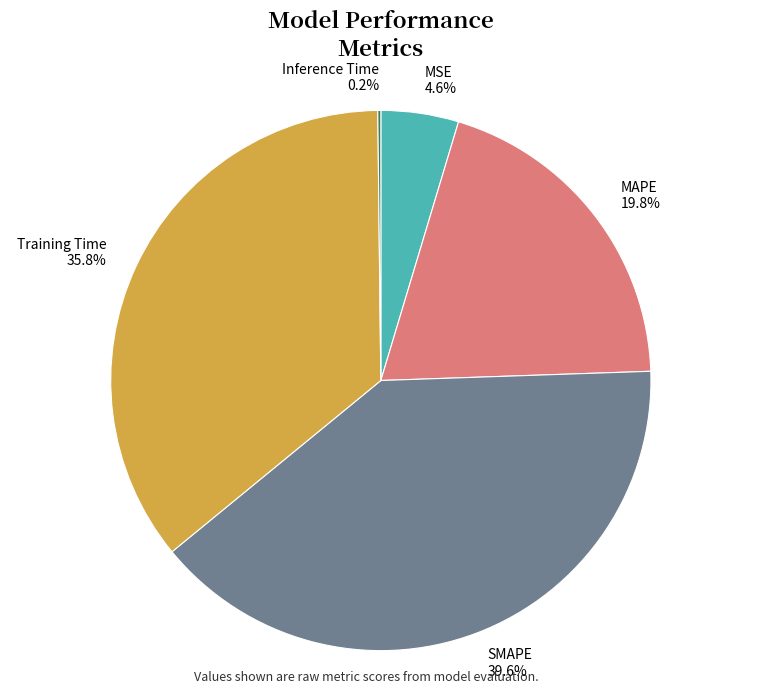

Is it true that MSE is 5% of the pie?

True